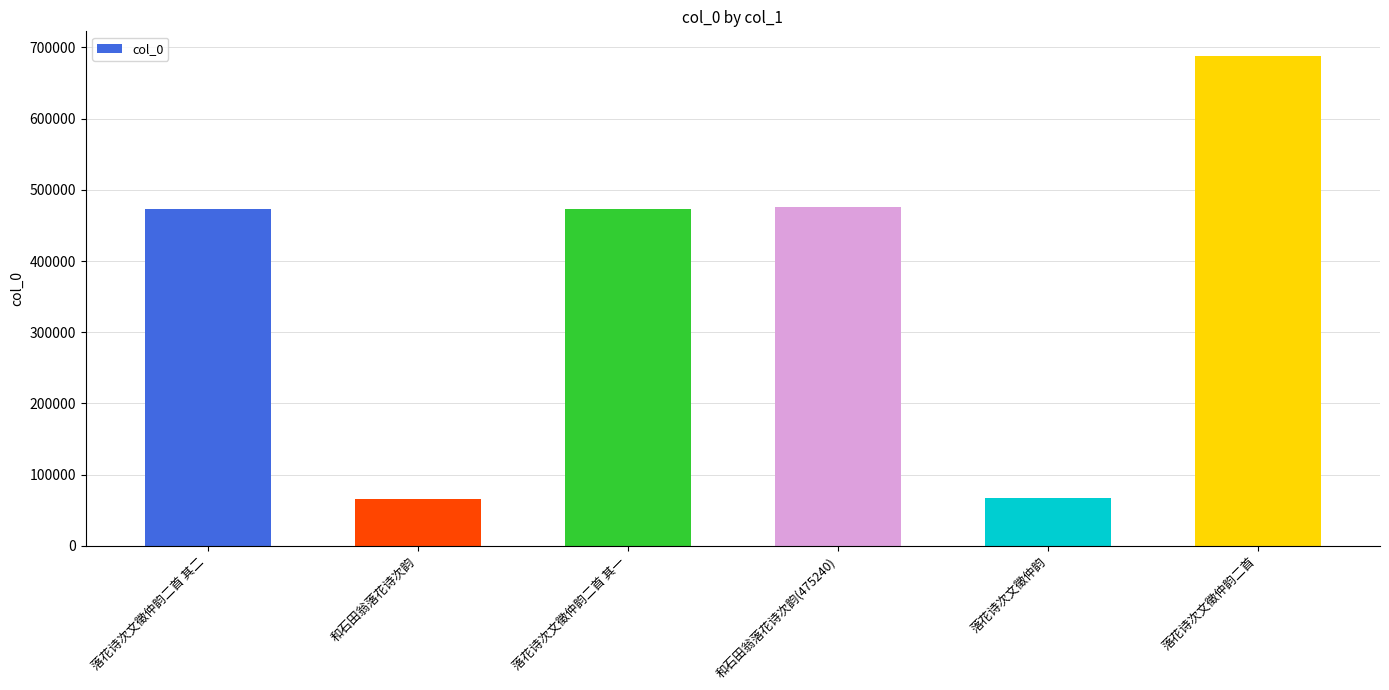

What is the maximum value shown in the chart?

688132